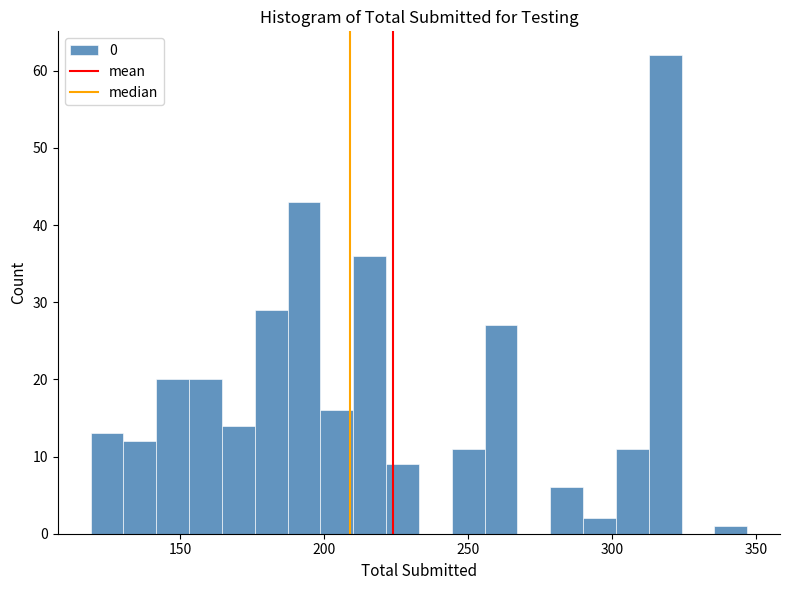

Read against the x-axis, roughly where is the centre of the tallest bar?

320